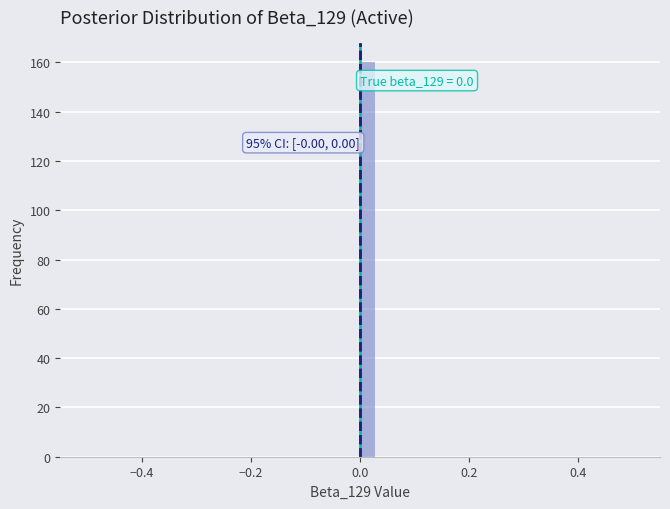

Around what value on the x-axis is the tallest bar? Give the approximate position of its centre, as read against the axis.

0.02